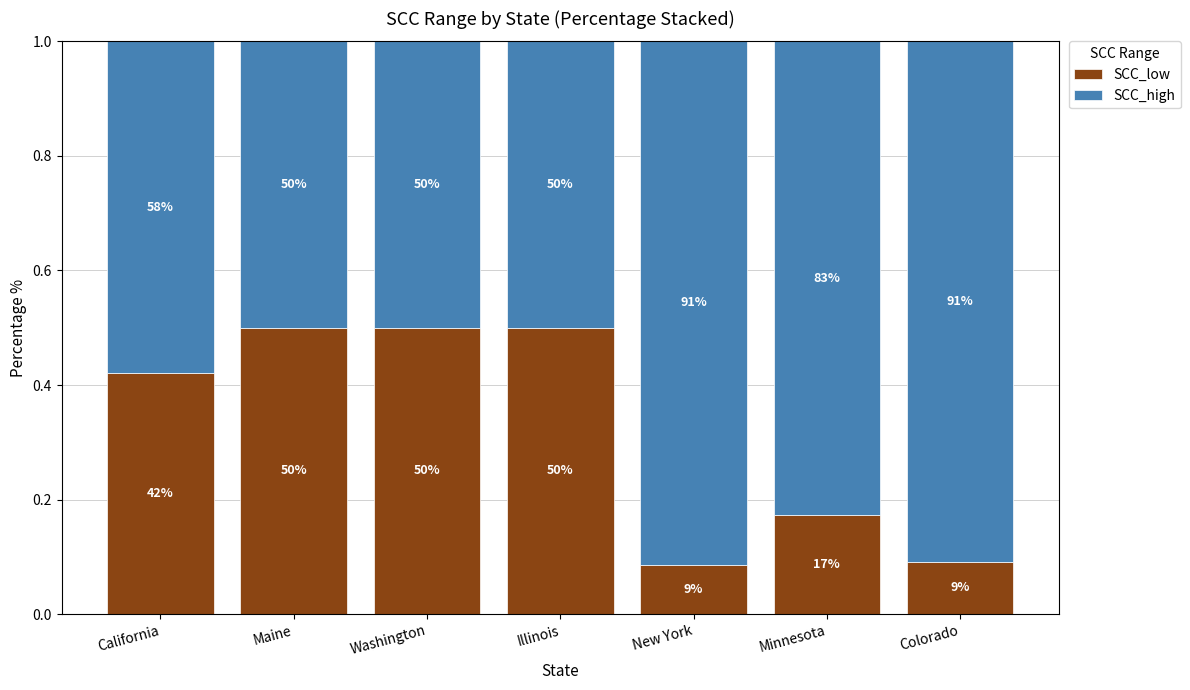

Are the bars grouped side by side (vs. stacked)?

No